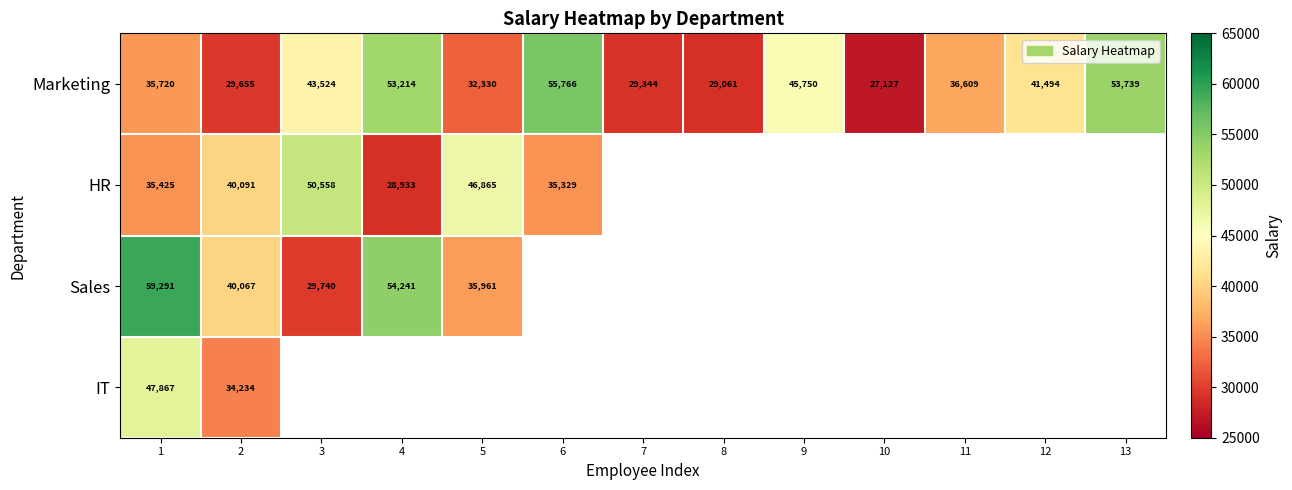

Is it true that Marketing equals 53739 at 13?

True